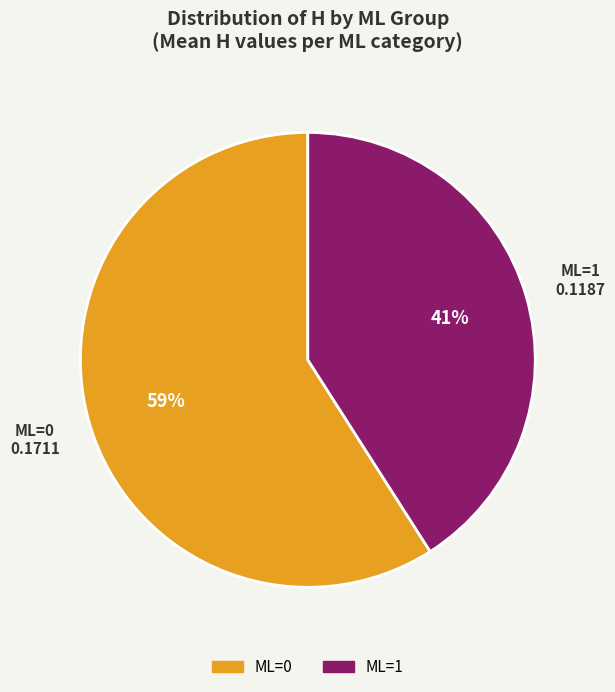

Is there any slice that represents more than half of the pie?

Yes